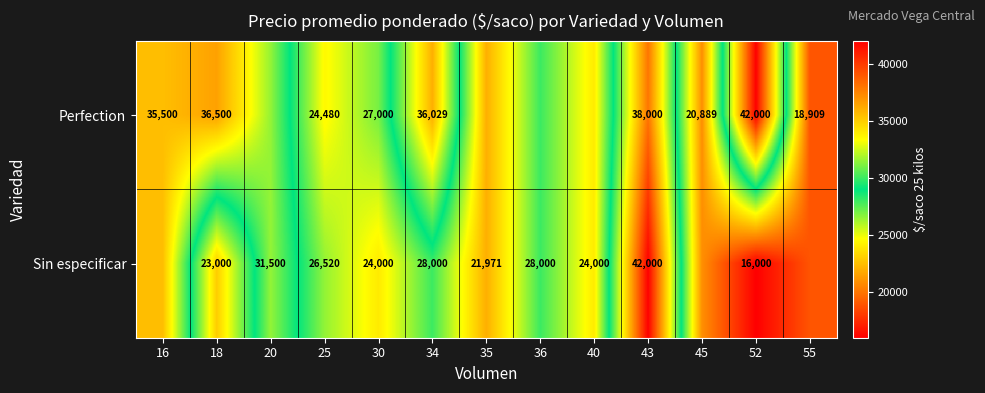

Is it true that Sin especificar equals 23000 at 18?

True